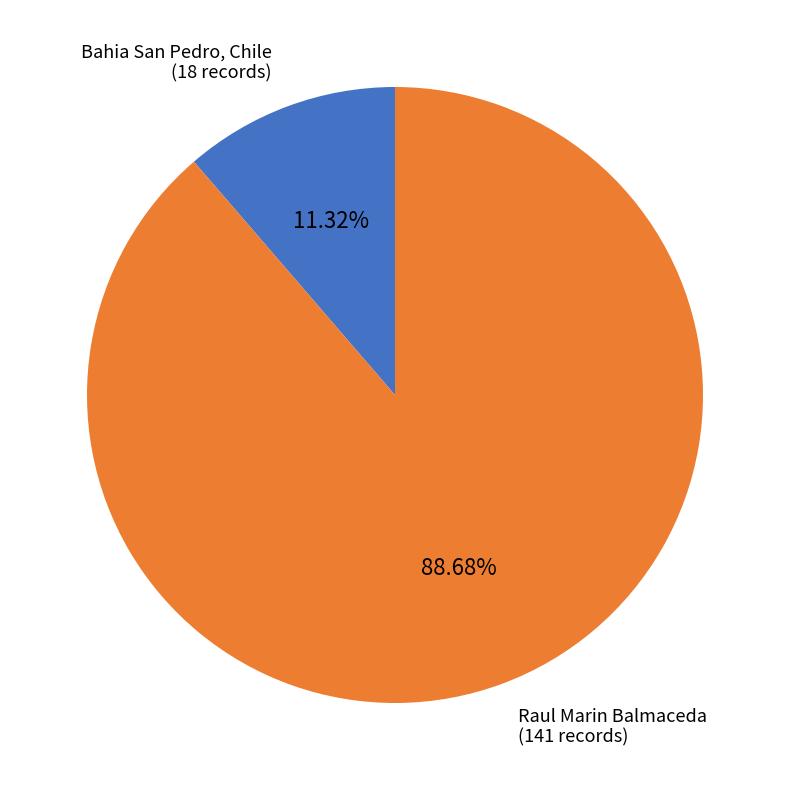

Does any single category account for the majority?

Yes